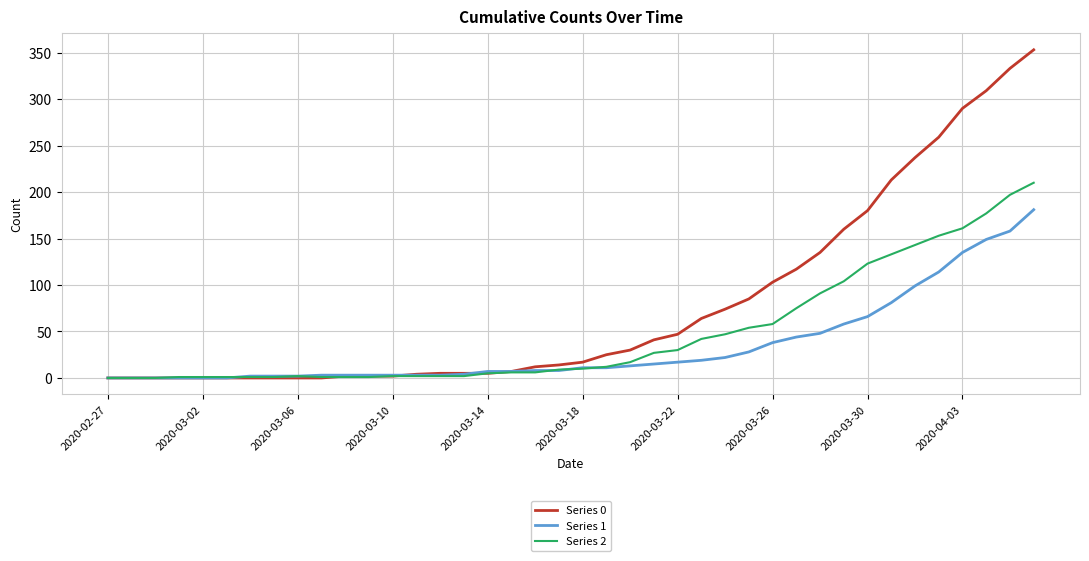

Rank the series by their average value, from highest to lowest.

Series 0, Series 2, Series 1